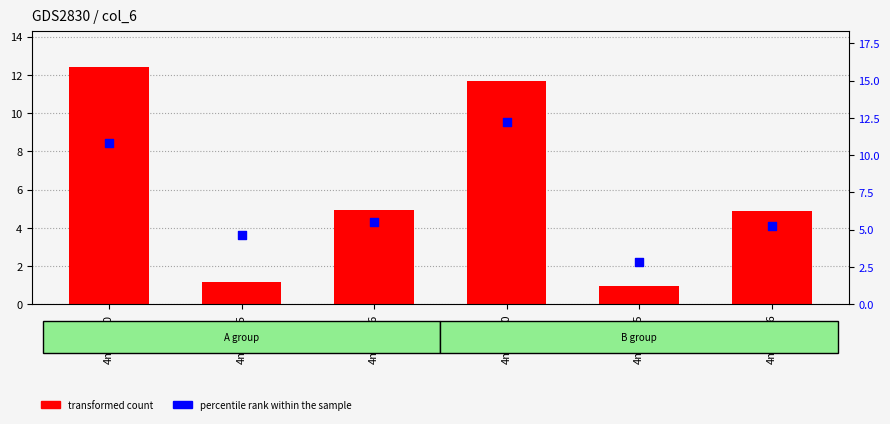

What are all the series names shown in the legend?

transformed count, percentile rank within the sample